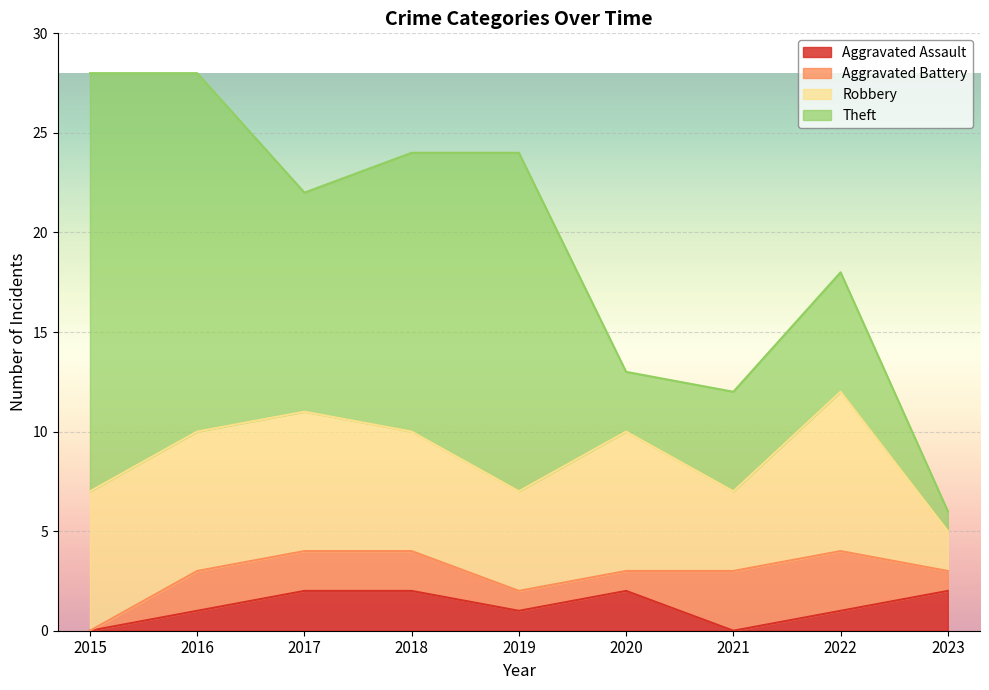

What is the difference between the maximum and minimum values in the Robbery series?

6